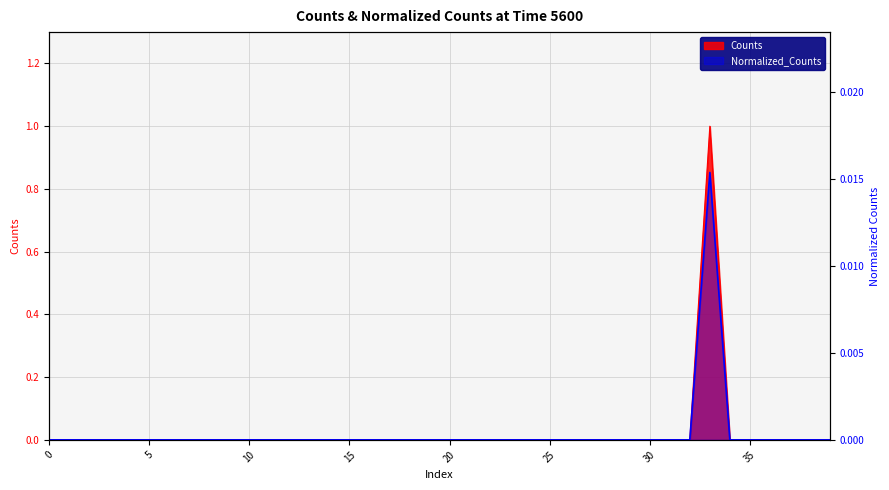

Reading right to left, extract all data points from this chart.

Counts: 0.0	0.0	0.0	0.0	0.0	0.0	1.0	0.0	0.0	0.0	0.0	0.0	0.0	0.0	0.0	0.0	0.0	0.0	0.0	0.0	0.0	0.0	0.0	0.0	0.0	0.0	0.0	0.0	0.0	0.0	0.0	0.0	0.0	0.0	0.0	0.0	0.0	0.0	0.0	0.0
Normalized_Counts: 0.0	0.0	0.0	0.0	0.0	0.0	0.0	0.0	0.0	0.0	0.0	0.0	0.0	0.0	0.0	0.0	0.0	0.0	0.0	0.0	0.0	0.0	0.0	0.0	0.0	0.0	0.0	0.0	0.0	0.0	0.0	0.0	0.0	0.0	0.0	0.0	0.0	0.0	0.0	0.0